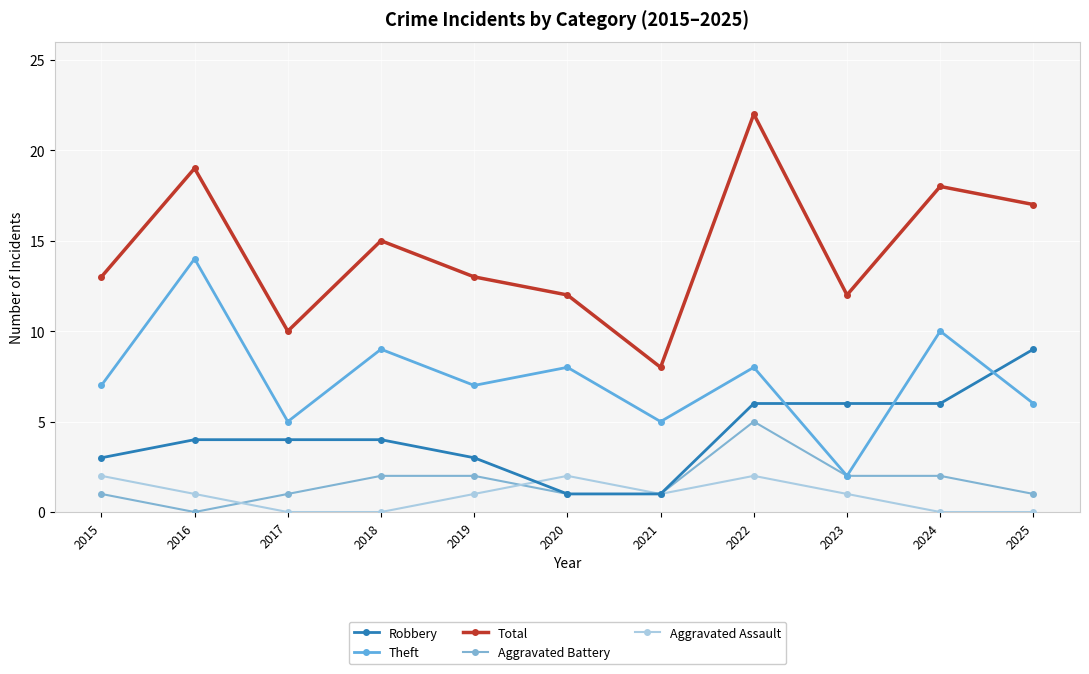

How many Aggravated Assault values are between 0 and 2?

11